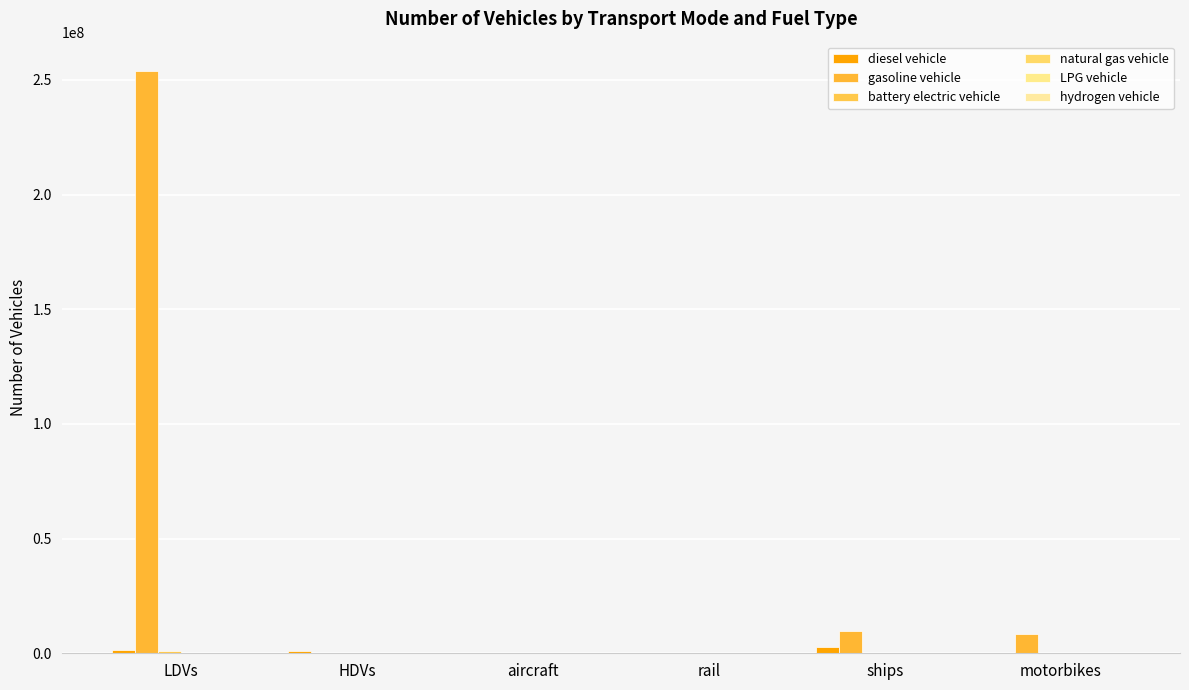

How many series are shown in this chart?

6